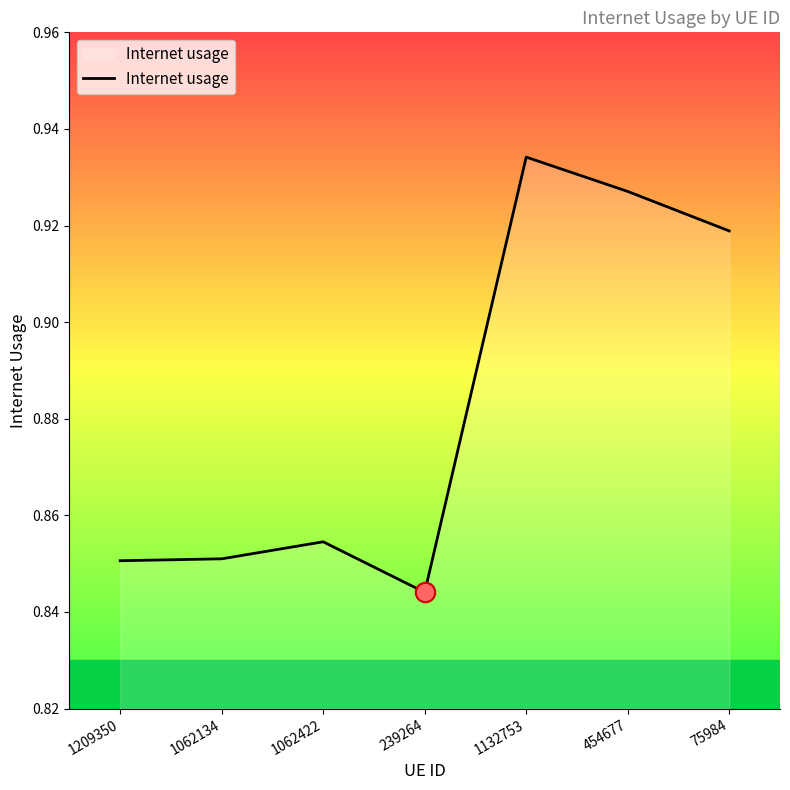

At which category does the chart reach its minimum across all series?

239264